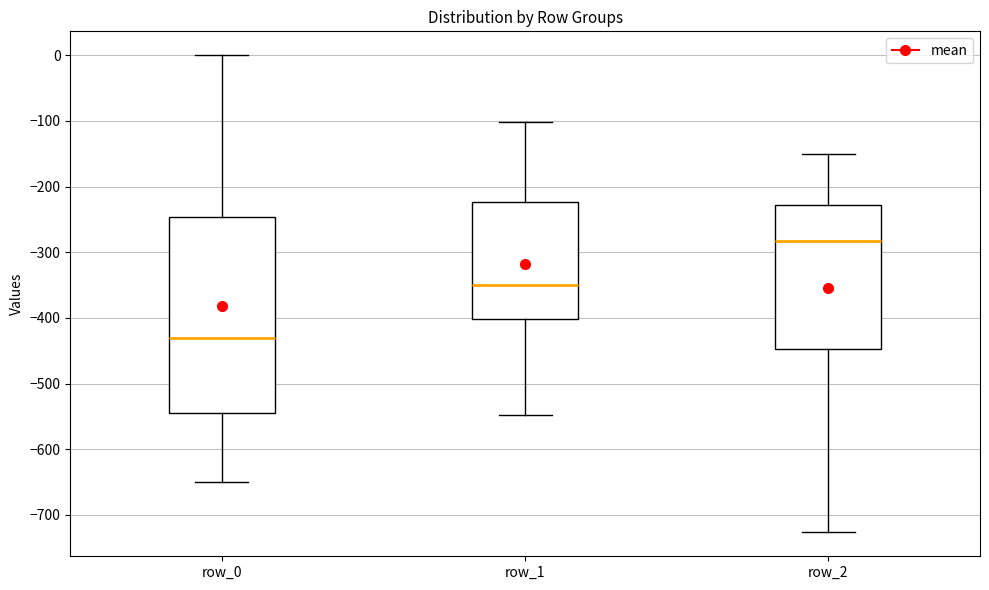

Comparing the boxes themselves (not the whiskers), which one is the tallest?

row_0